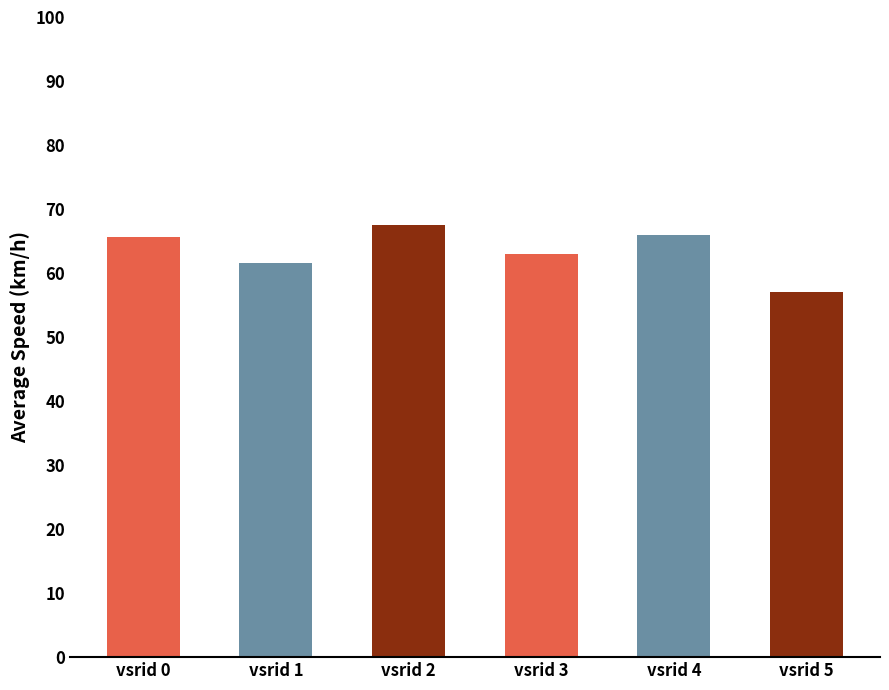

At which category does the chart reach its minimum across all series?

vsrid 5